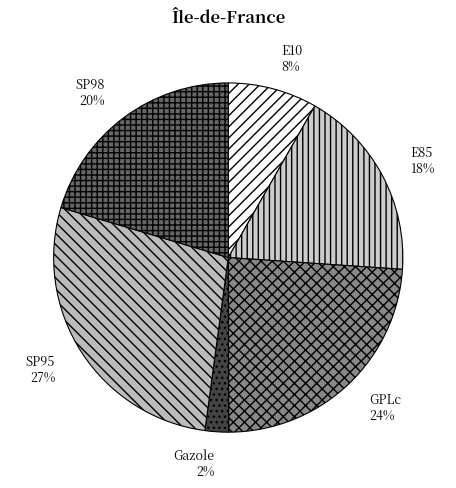

What is the largest slice in the pie chart?

SP95